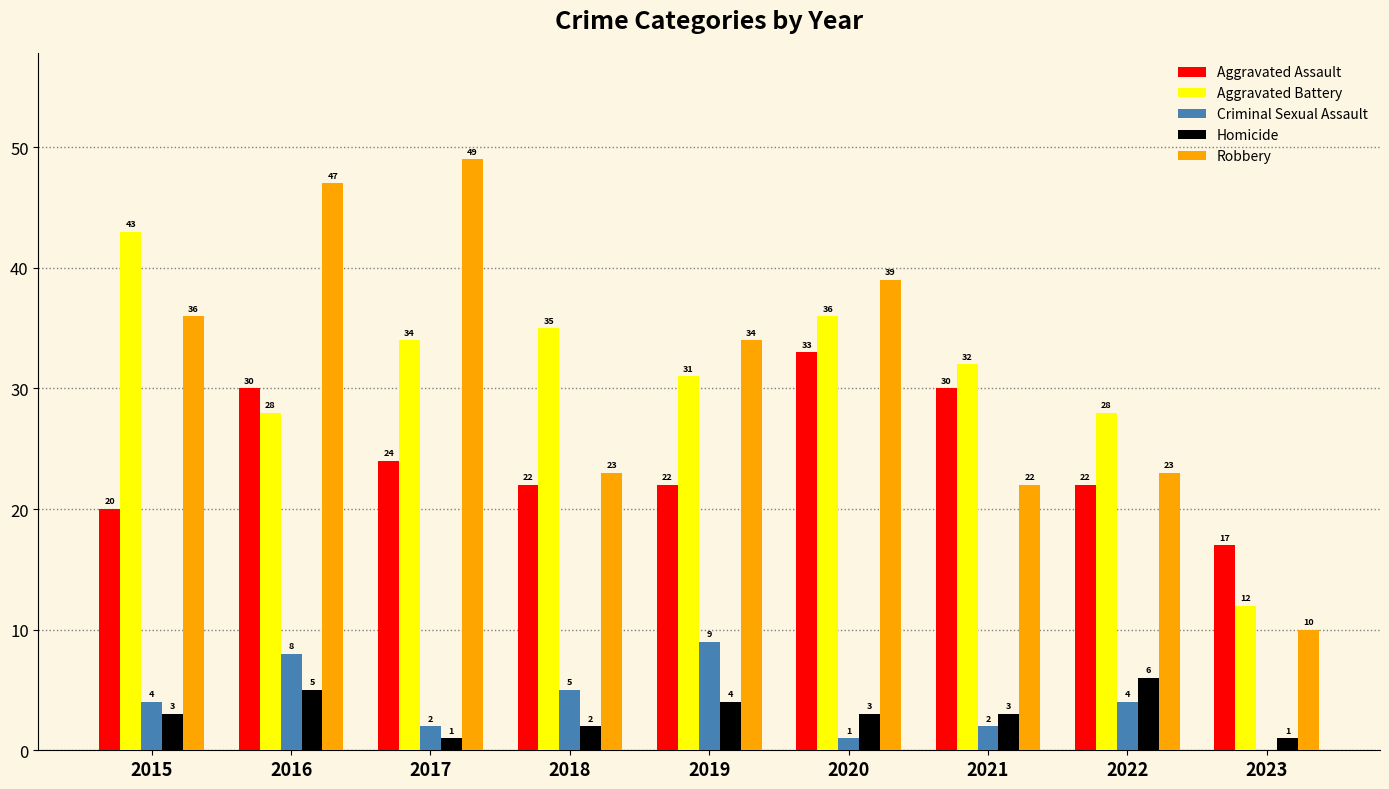

Which series has the largest total across all categories?

Robbery